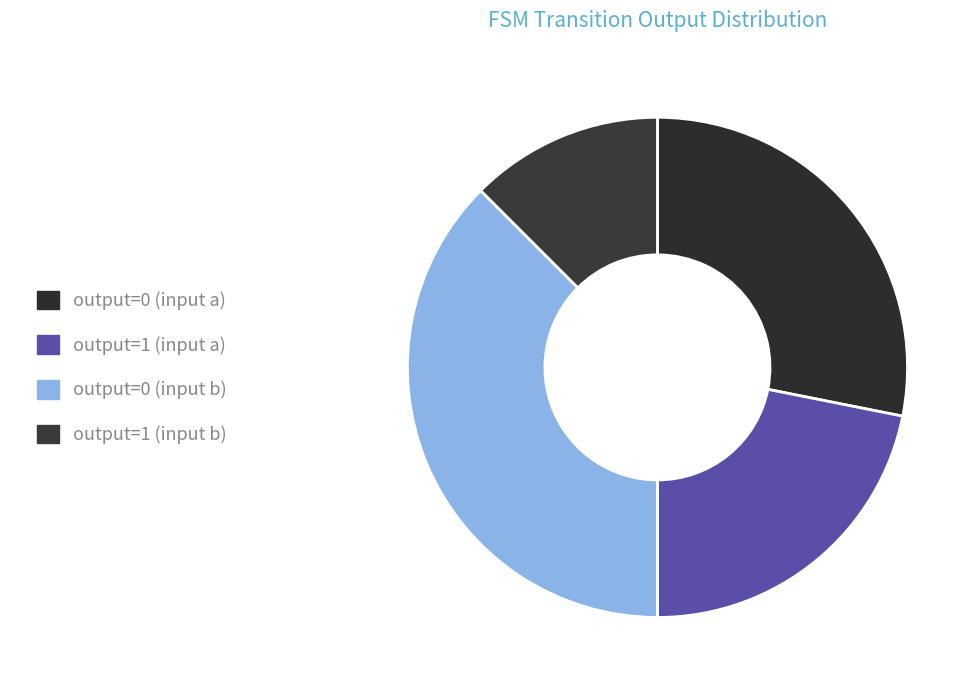

What is the largest slice in the pie chart?

output=0 (input b)